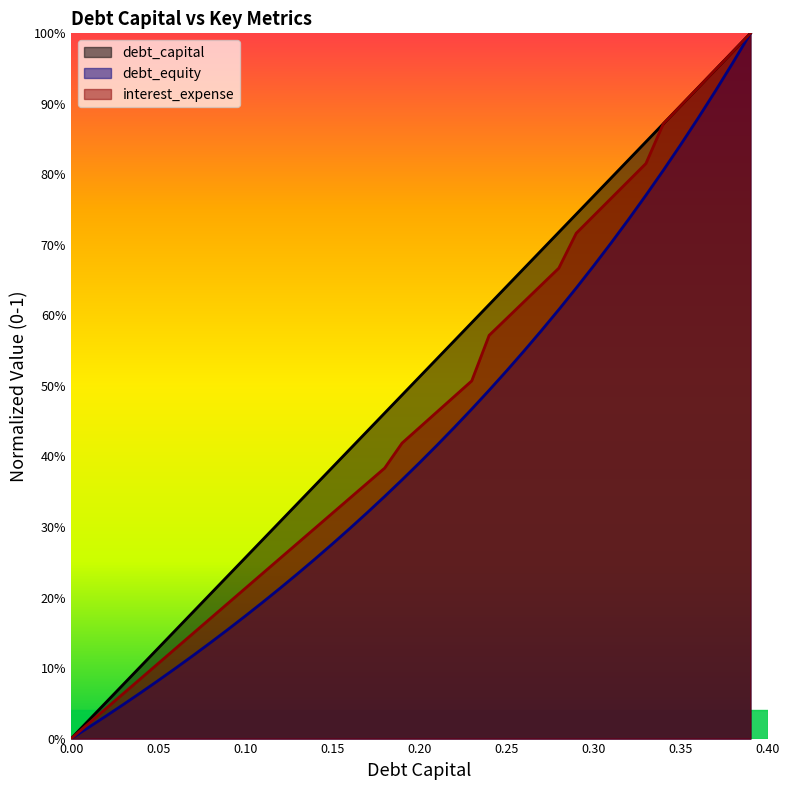

What are all the series names shown in the legend?

debt_capital, debt_equity, interest_expense